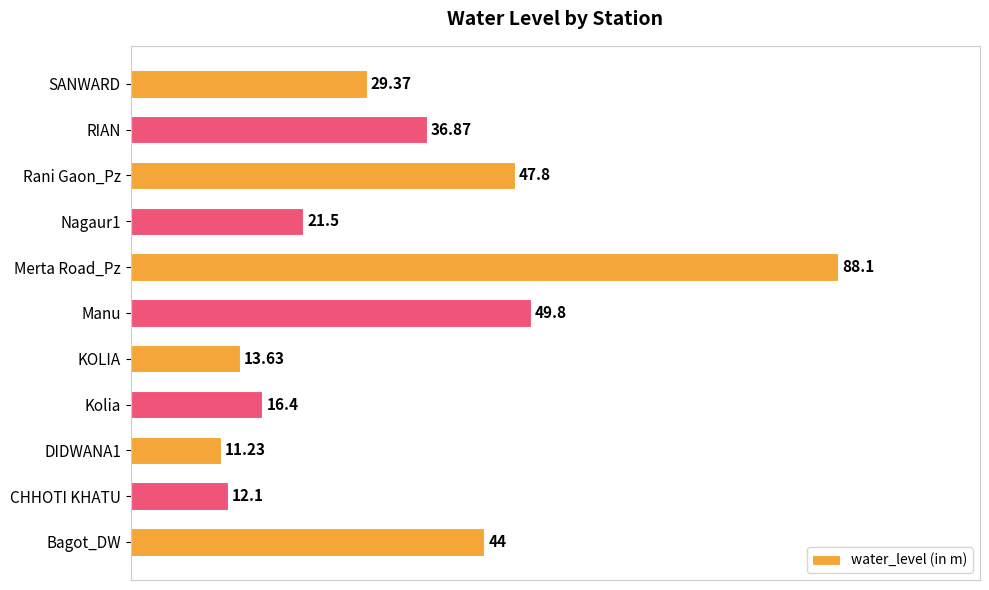

What is the difference between the maximum and minimum values?

76.9